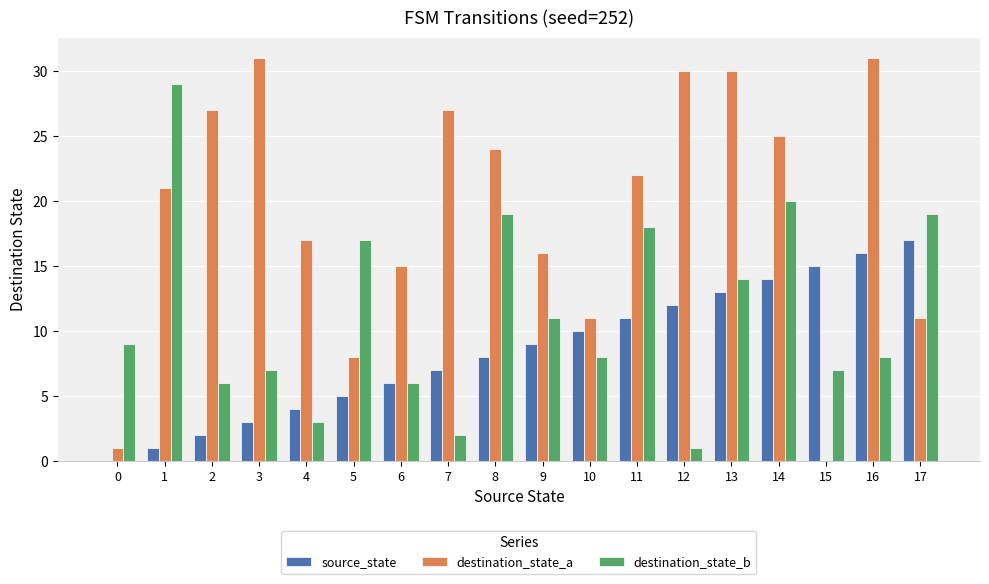

True or false: destination_state_a has a value of 18 at 17.

False